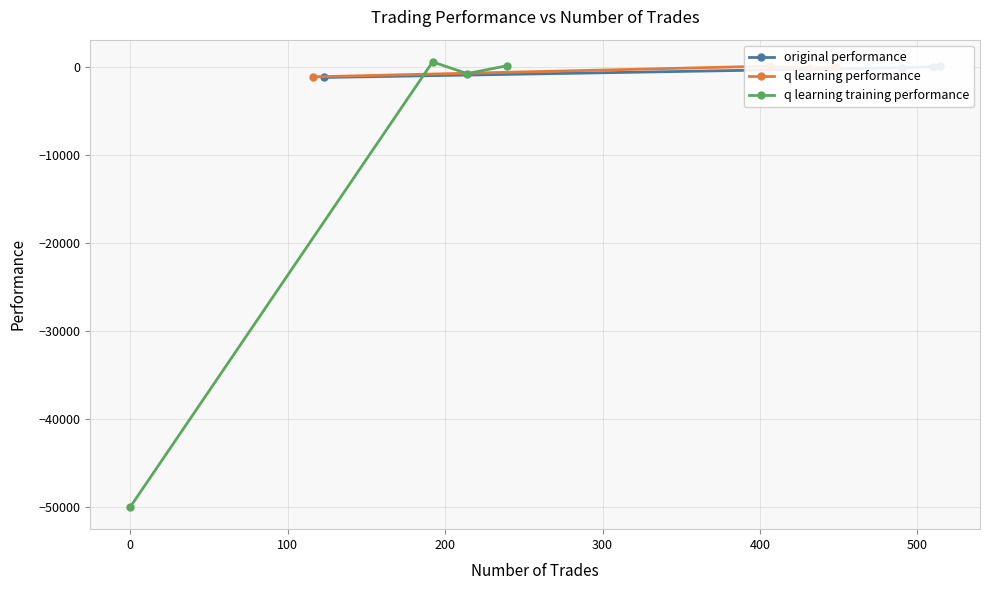

What is the value of the q learning training performance point at the 1st from the left?

-50000.0